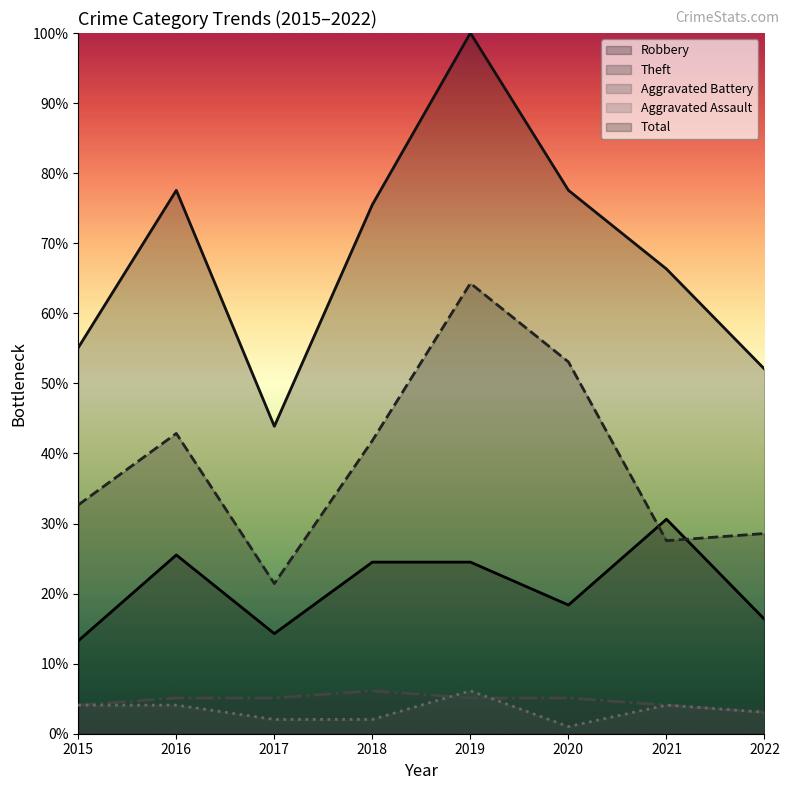

What is the difference between the highest and lowest values at 2018?

73.5